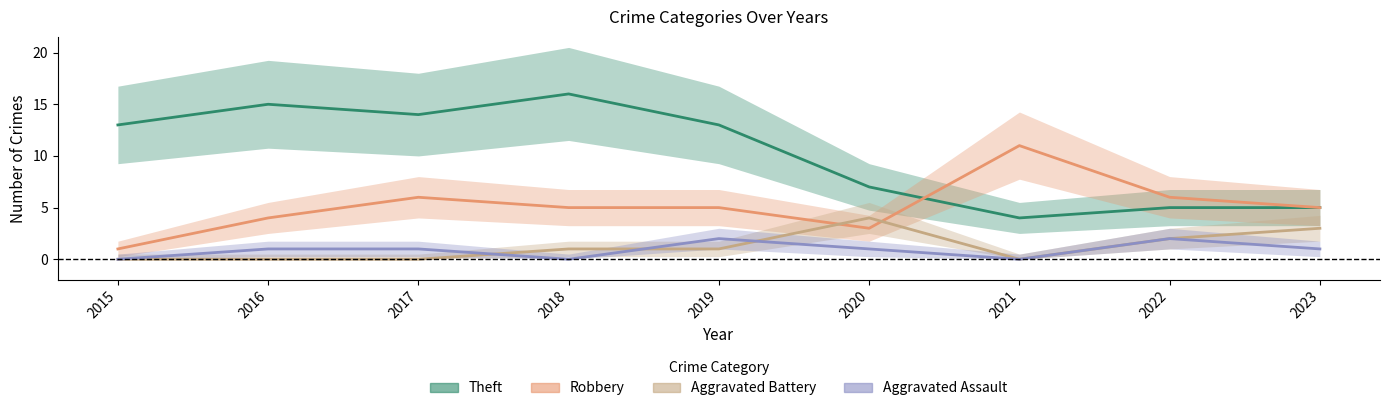

Where is the first local minimum for Aggravated Battery?

2021